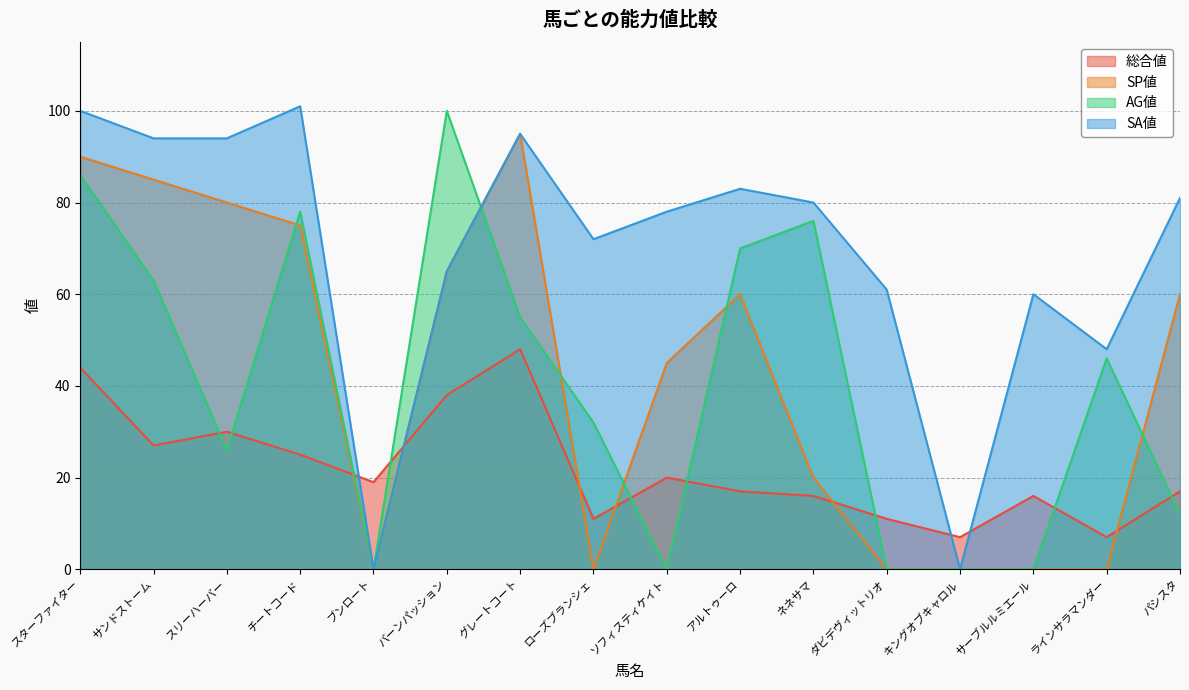

Between アルトゥーロ and サンドストーム, which is larger?

サンドストーム